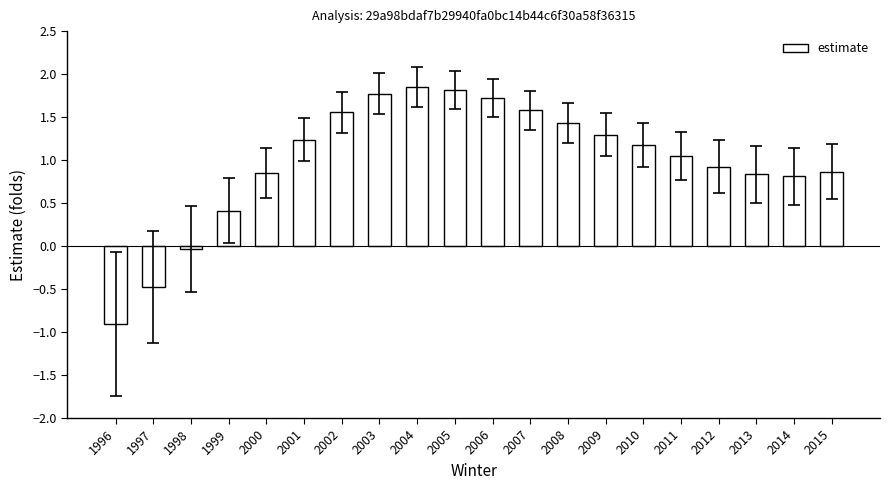

What is the ratio of the value at 2014 to the value at 2006?

0.5